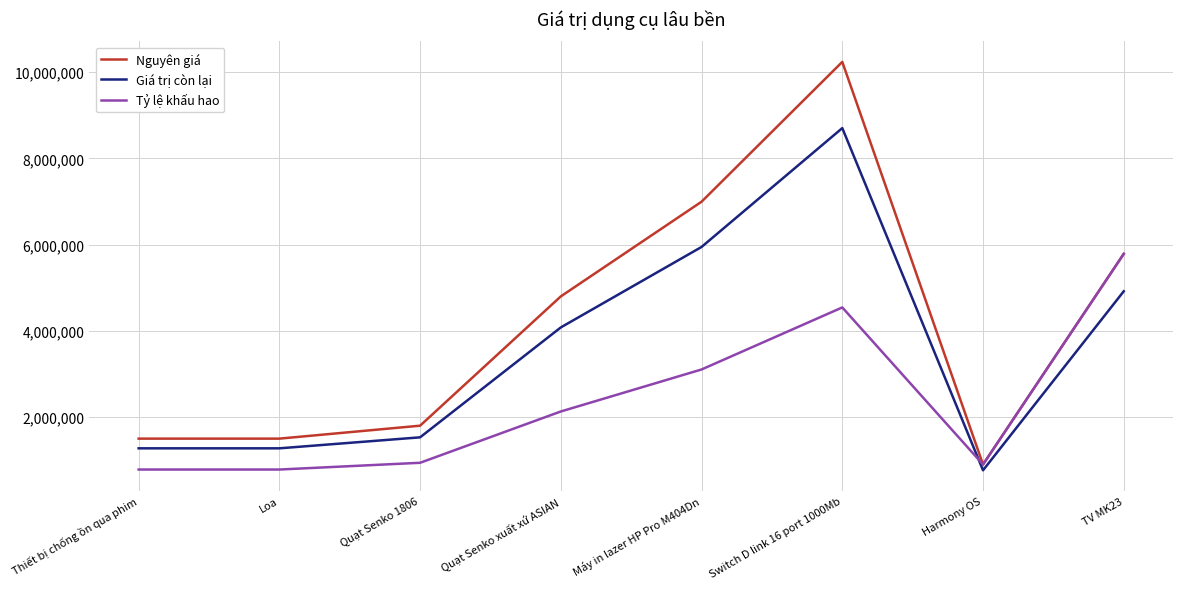

The Giá trị còn lại series shows 8704000 at Switch D link 16 port 1000Mb. True or false?

True